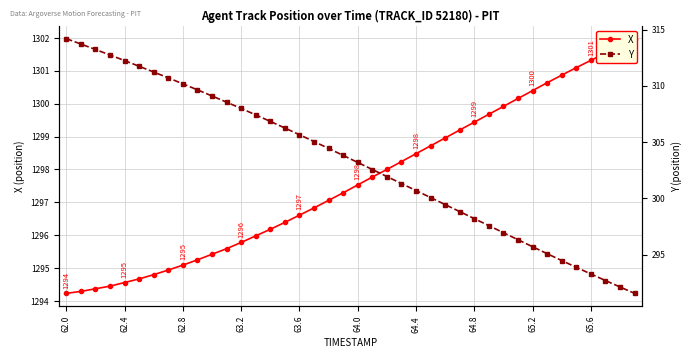

Read the X value at 33.

1300.6